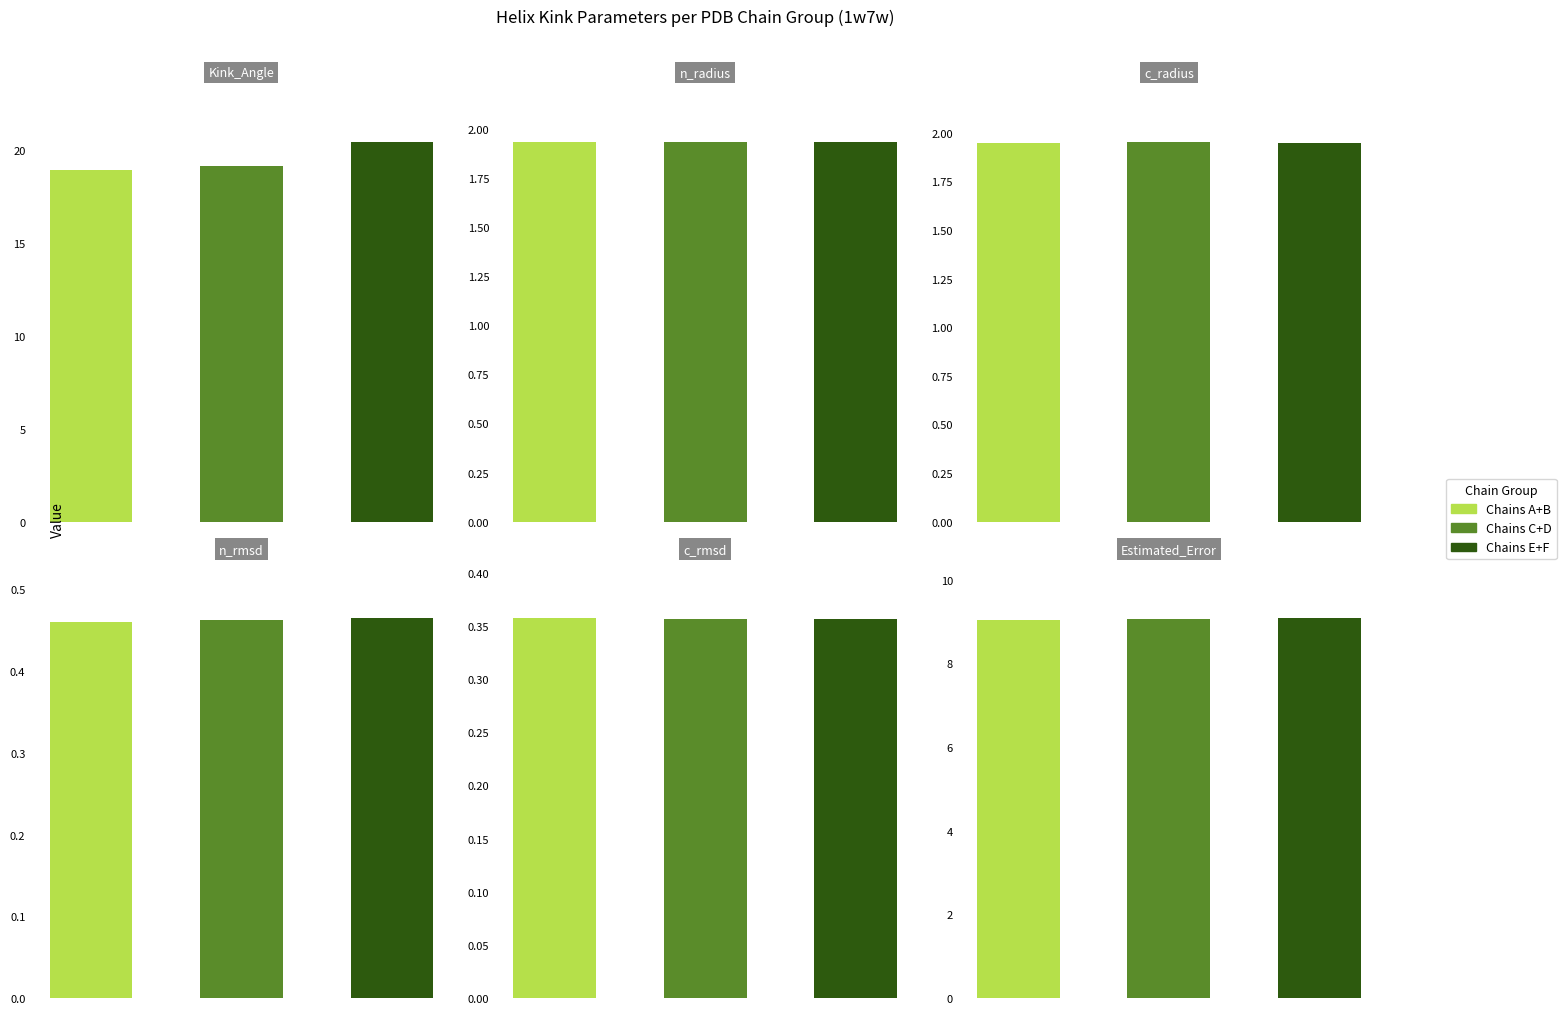

Are the bars horizontal?

No